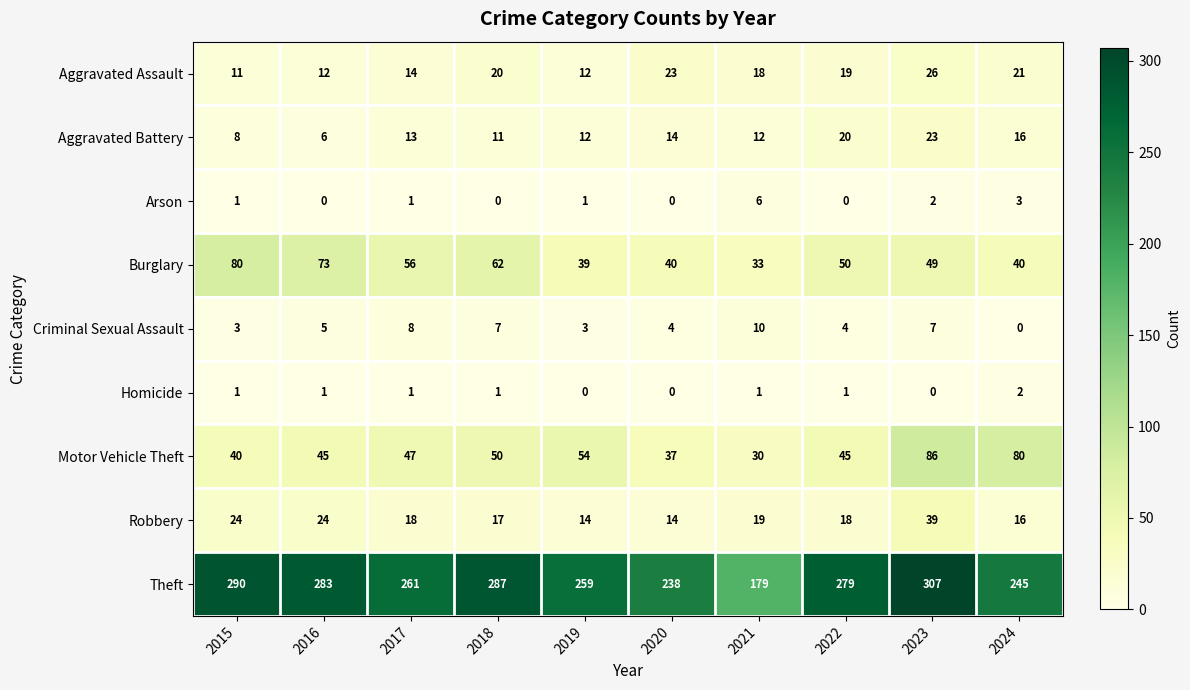

The Robbery series shows 24 at 2024. True or false?

False